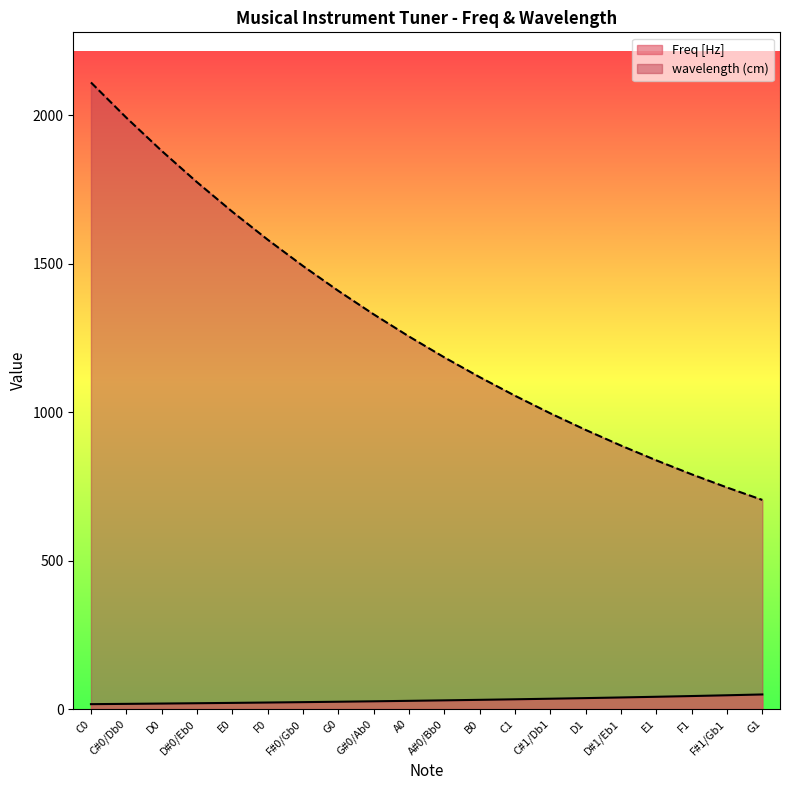

Which series has the largest total across all categories?

wavelength (cm)